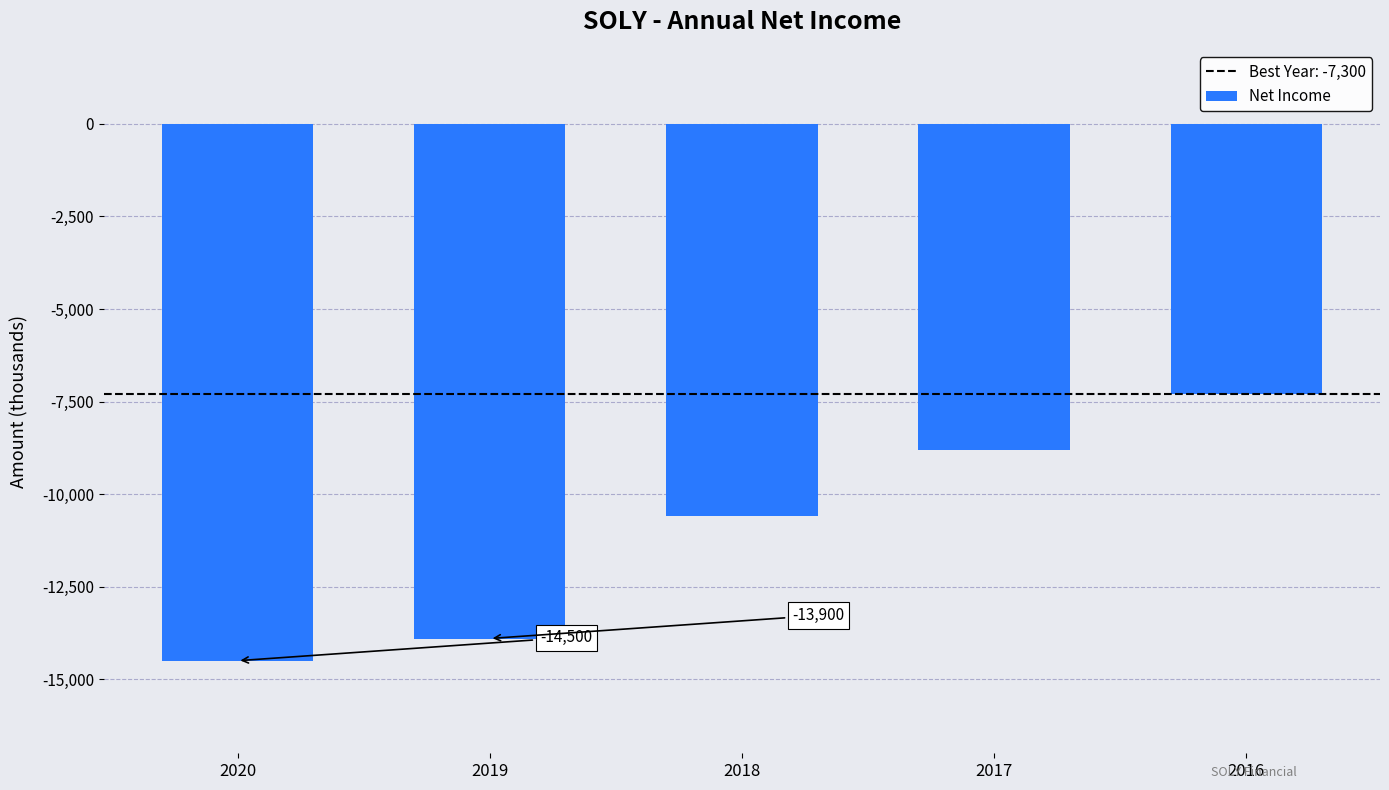

Reading left to right, list all the values displayed in this chart.

2020=-14500	2019=-13900	2018=-10600	2017=-8800	2016=-7300